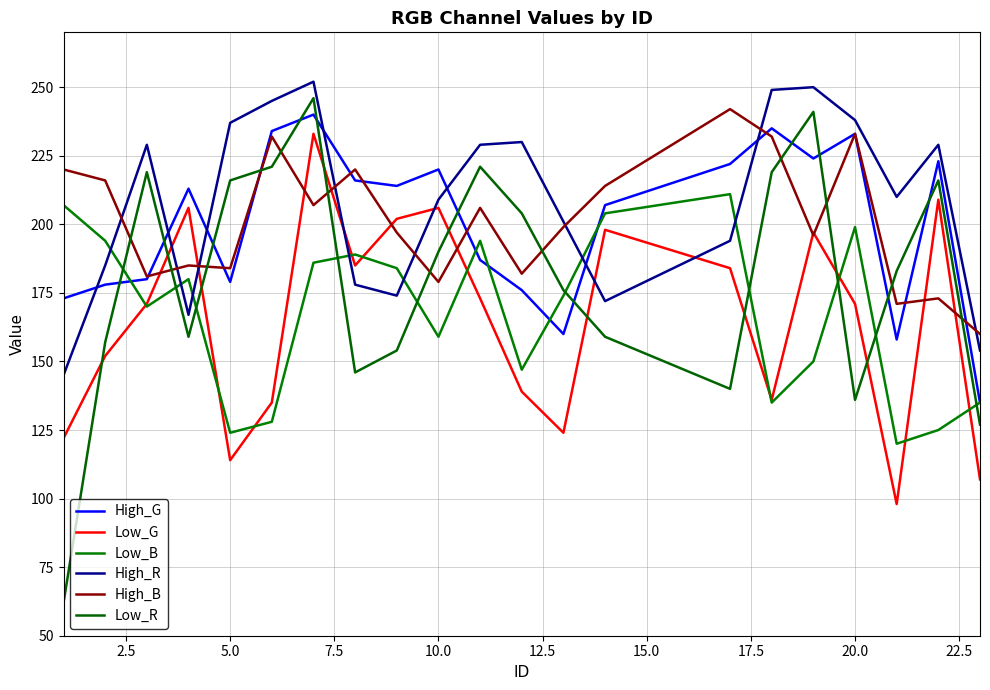

Does the chart have visible grid lines?

Yes